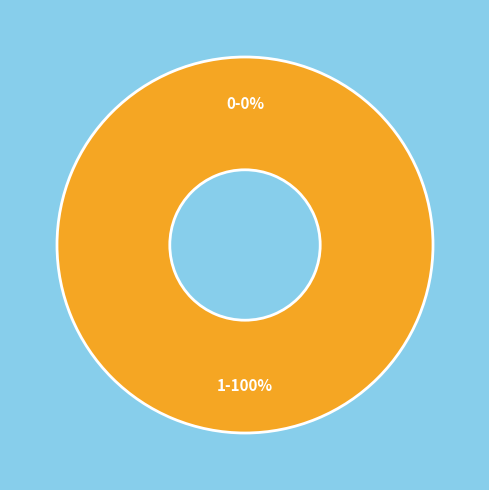

Does 1 represent more than half of the total?

Yes